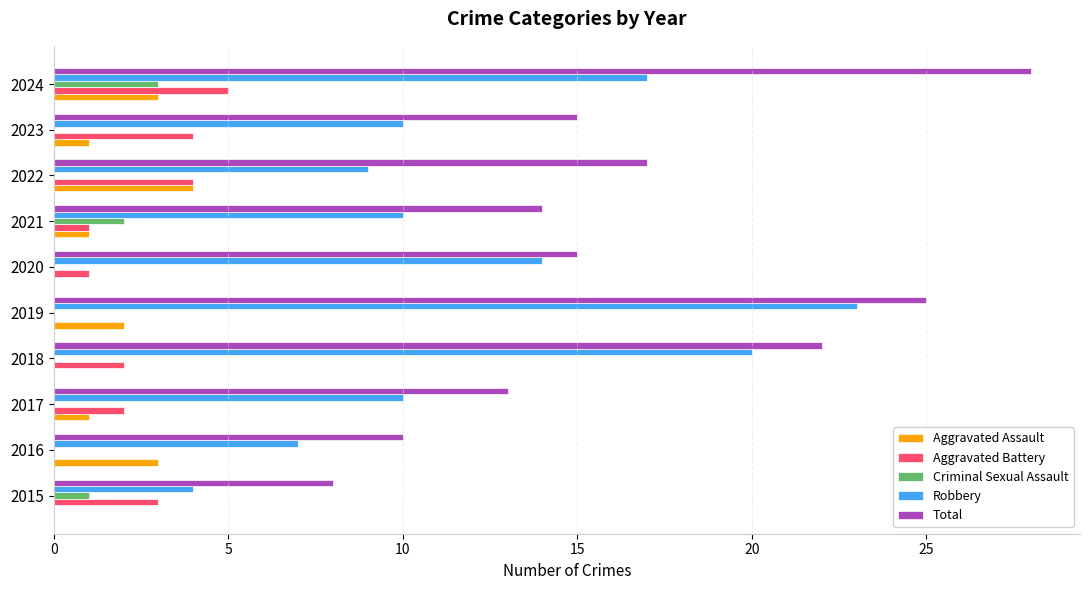

True or false: Total has a value of 25 at 2019.

True